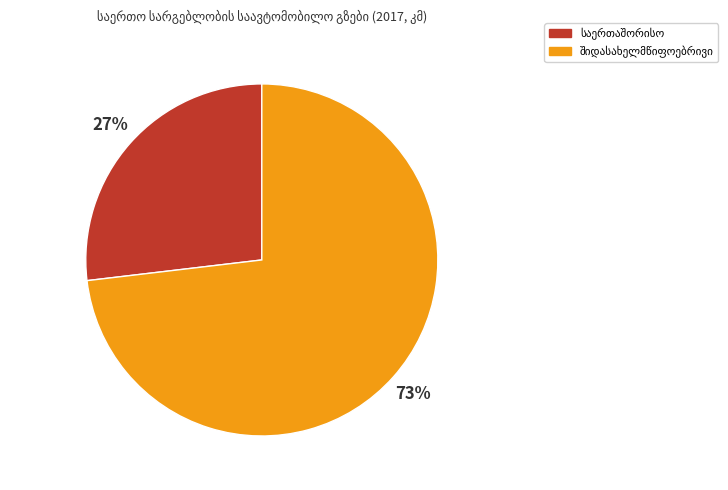

Is there a majority slice in this chart?

Yes